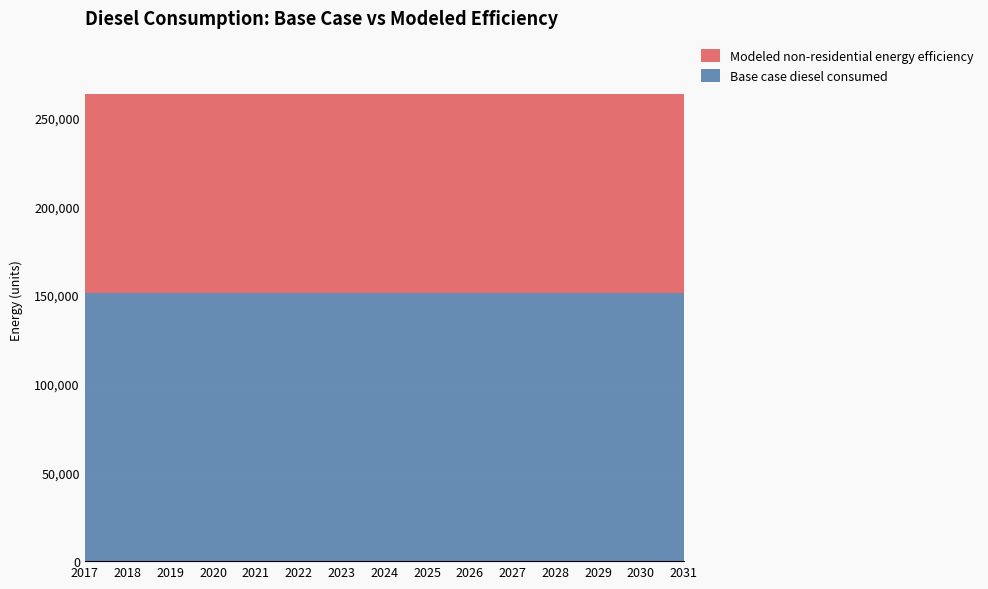

Reading left to right, extract all data points from this chart.

Base case diesel consumed: 151345.7	151345.7	151345.7	151345.7	151345.7	151345.7	151345.7	151345.7	151345.7	151345.7	151345.7	151345.7	151345.7	151345.7	151345.7
Modeled non-residential energy efficiency: 111995.8	111995.8	111995.8	111995.8	111995.8	111995.8	111995.8	111995.8	111995.8	111995.8	111995.8	111995.8	111995.8	111995.8	111995.8